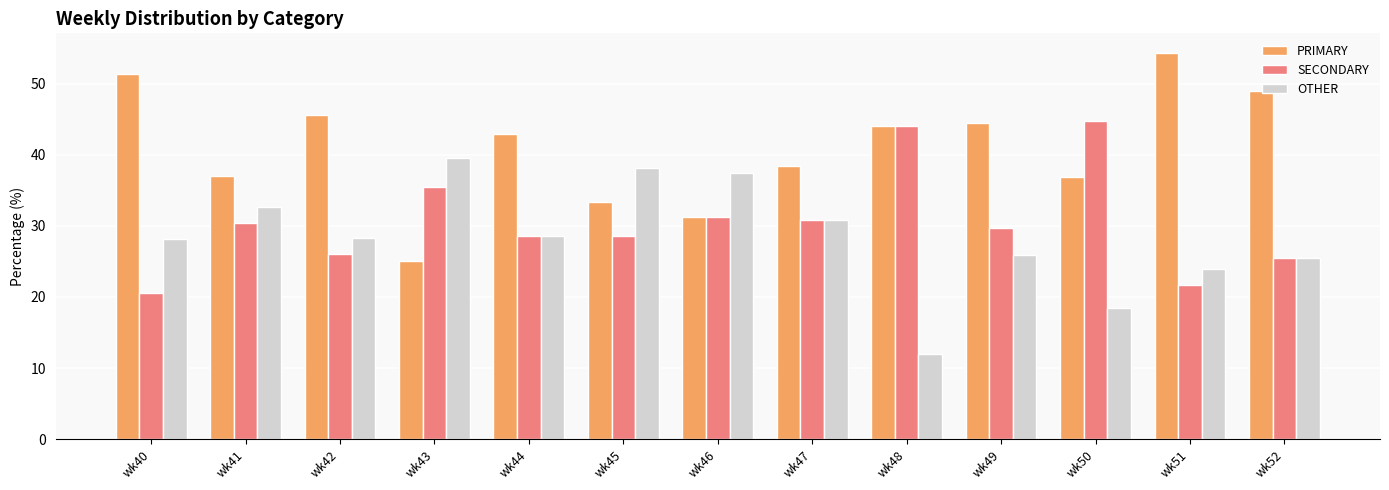

Which series has the largest total across all categories?

PRIMARY